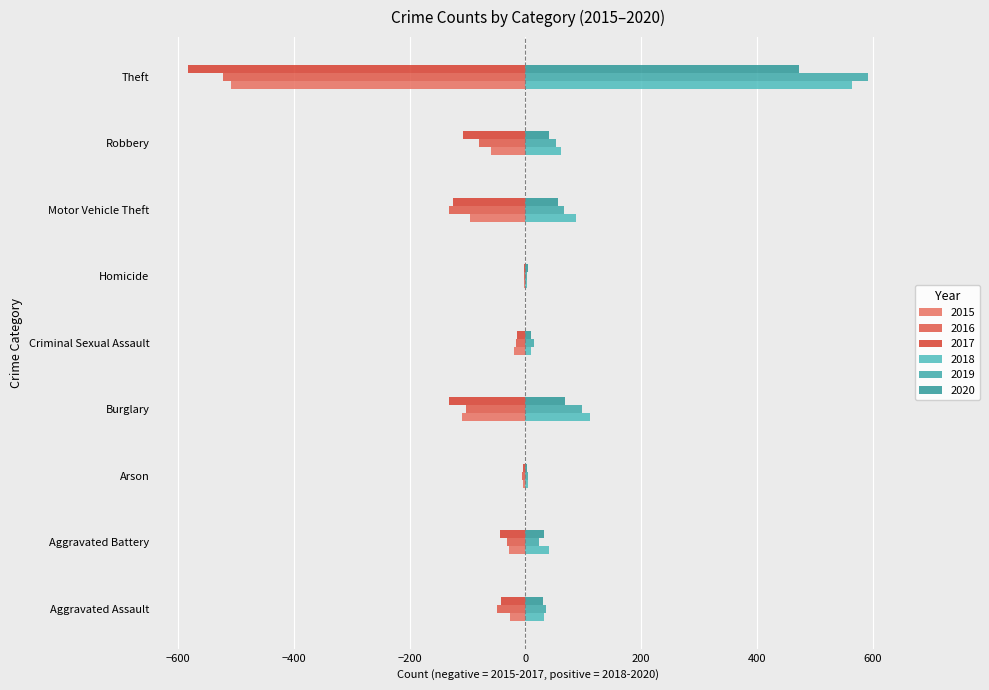

How many data points in 2017 are above -44?

4